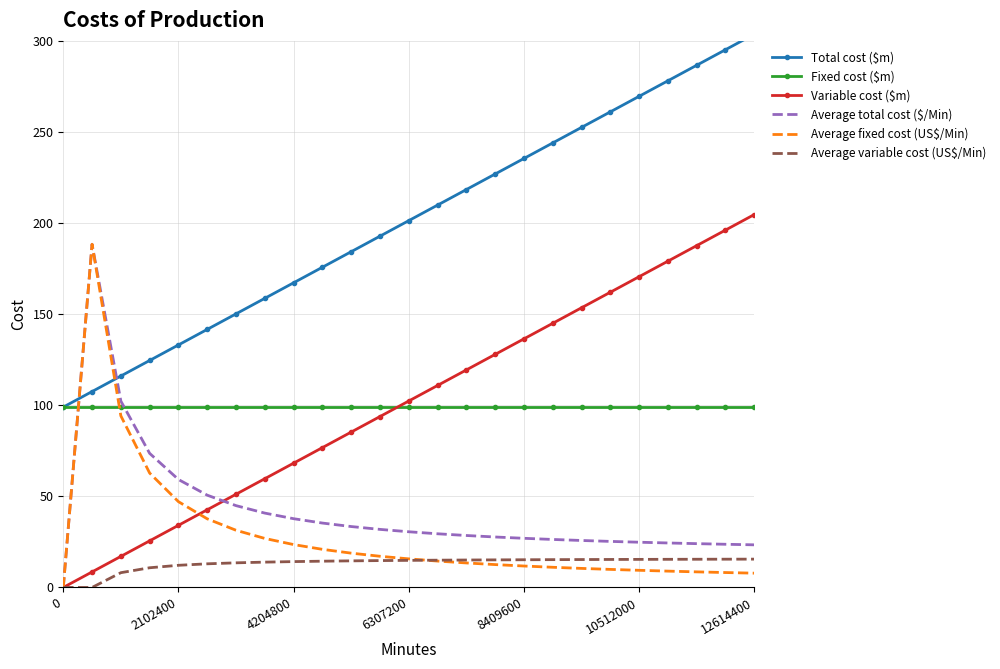

Is it true that Fixed cost ($m) equals 99.0 at 0?

True